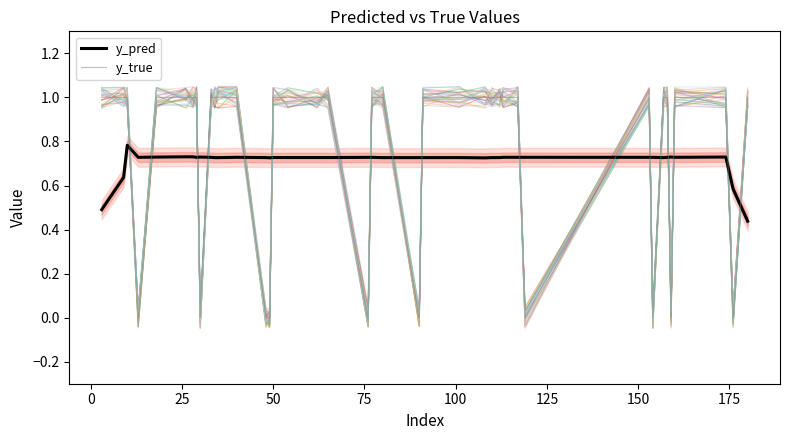

How many intersections are there between y_true and y_pred?

18